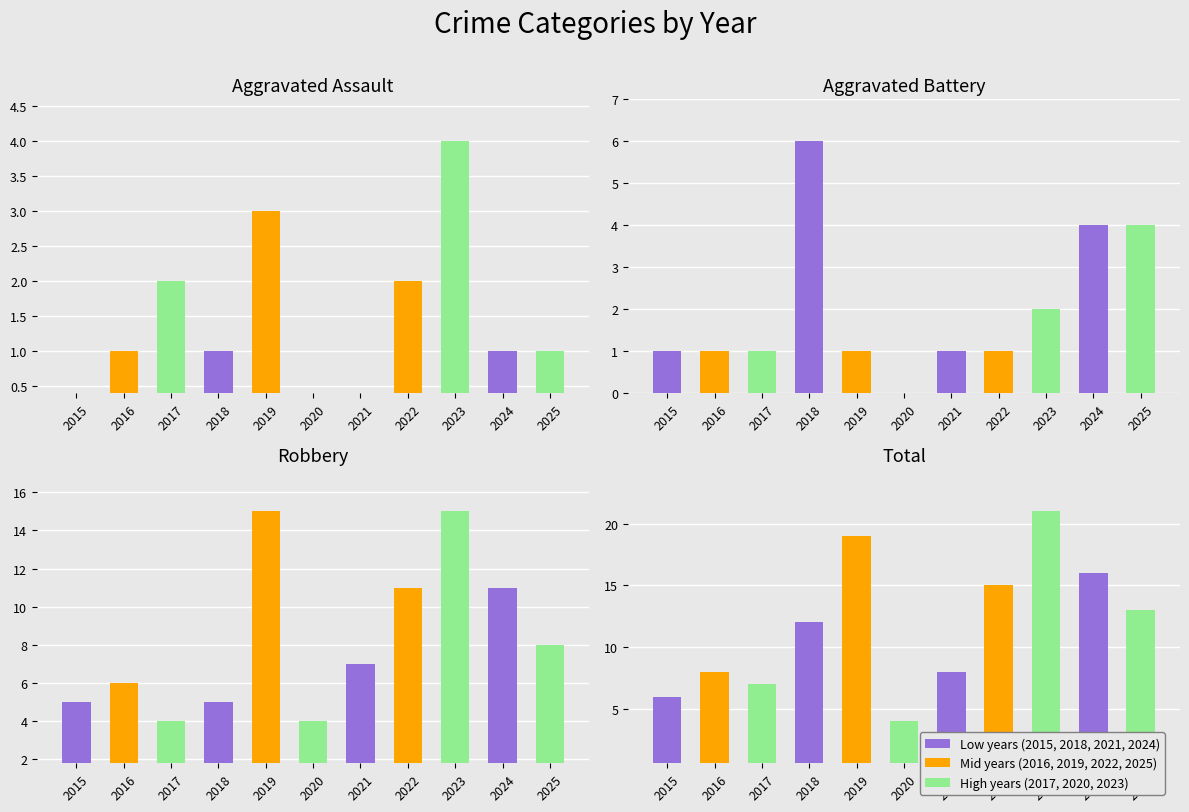

How many bars are there in each group?

4